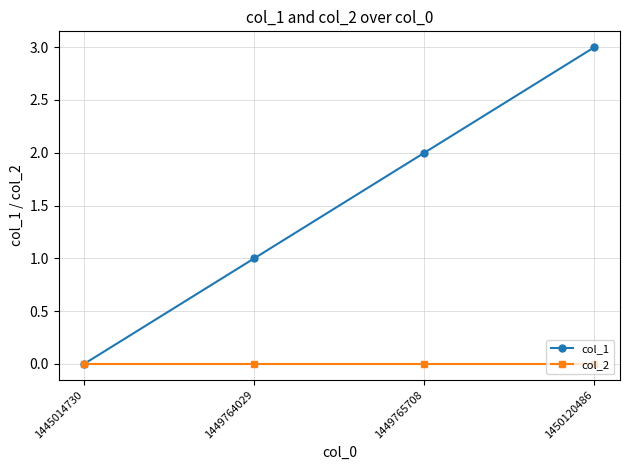

Count the col_1 values in the range 1 to 3.

3